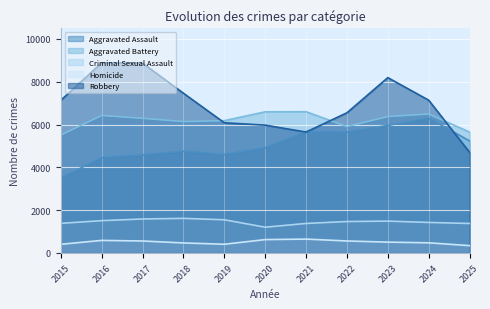

What is the sum of the Aggravated Battery values at 2018 and 2017?

12430